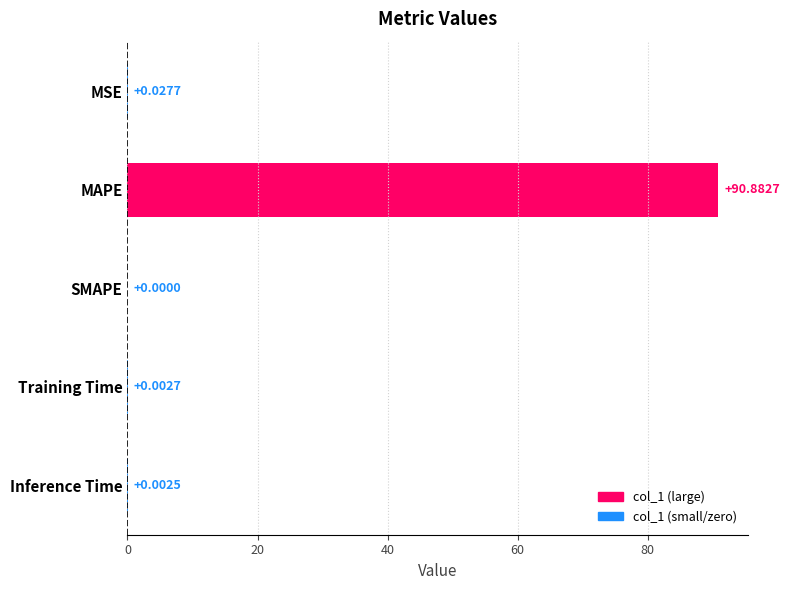

Are the bars horizontal?

Yes